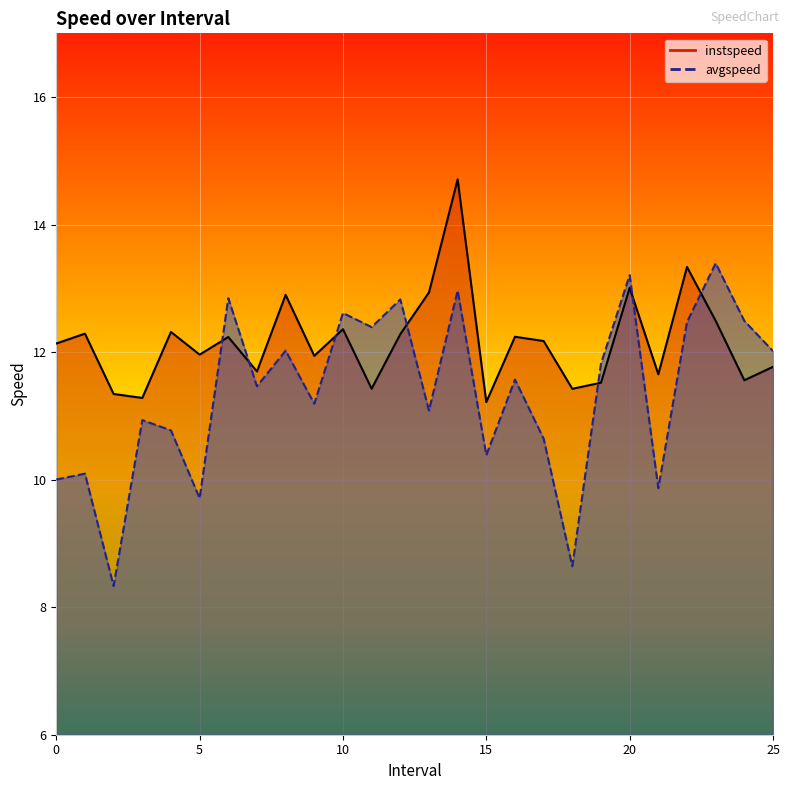

What is the sum of all avgspeed values?

295.8